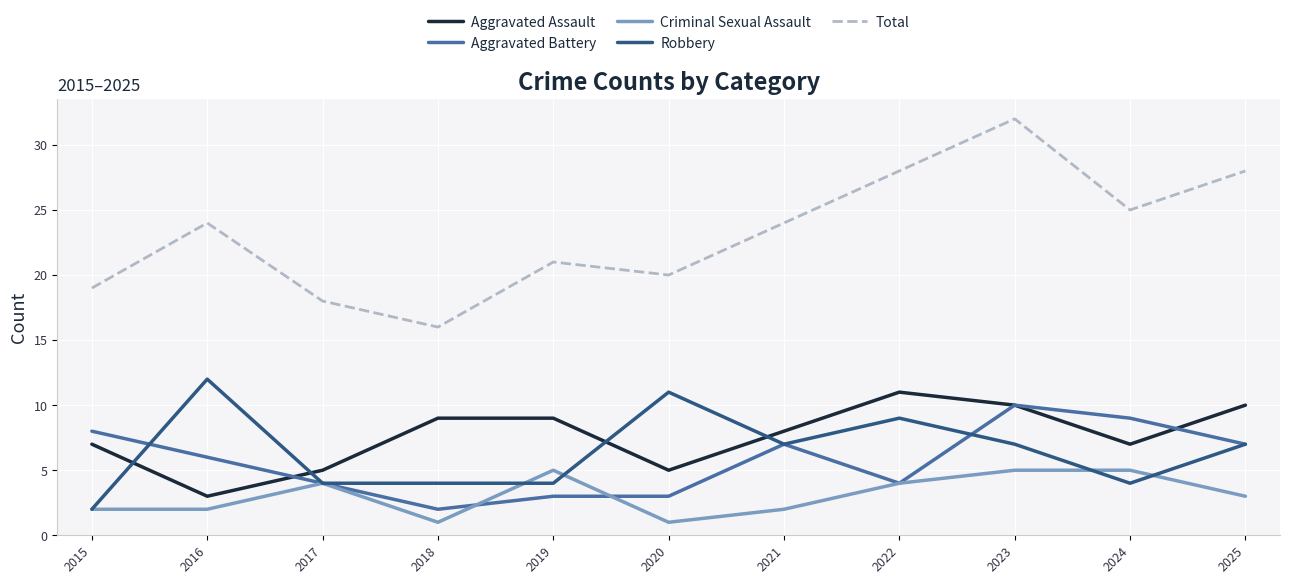

Where is Aggravated Battery nearest to the value 6?

2016